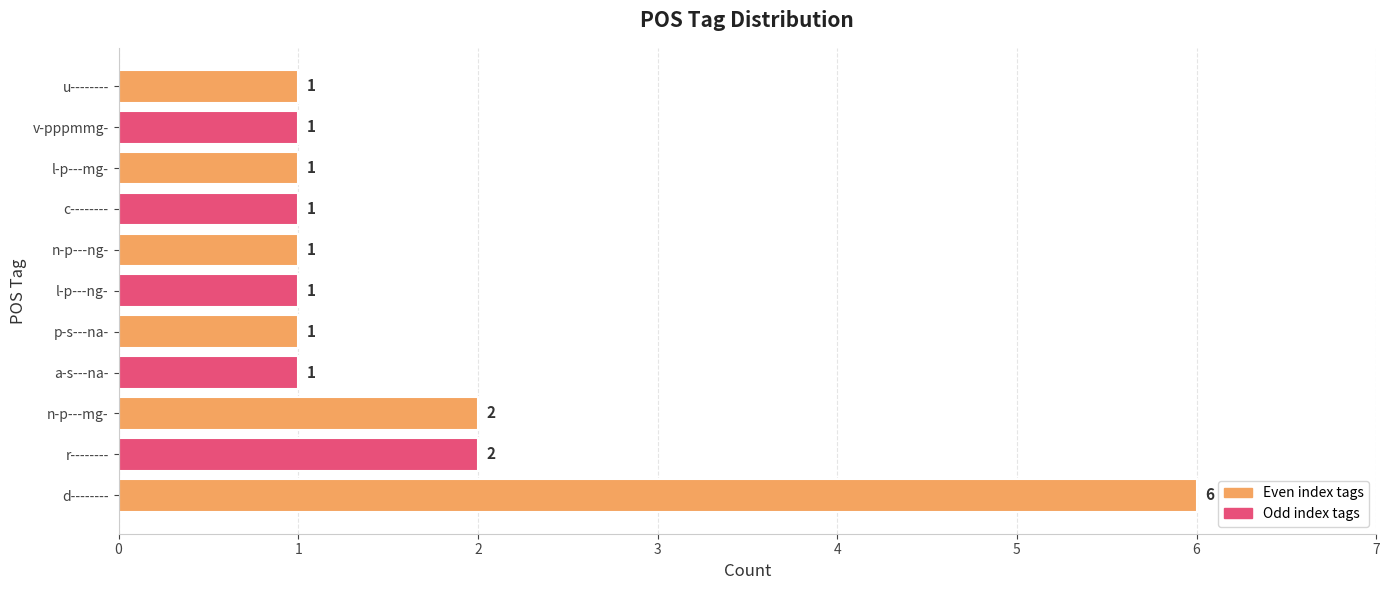

The chart shows a value of 1 at n-p---ng-. True or false?

True